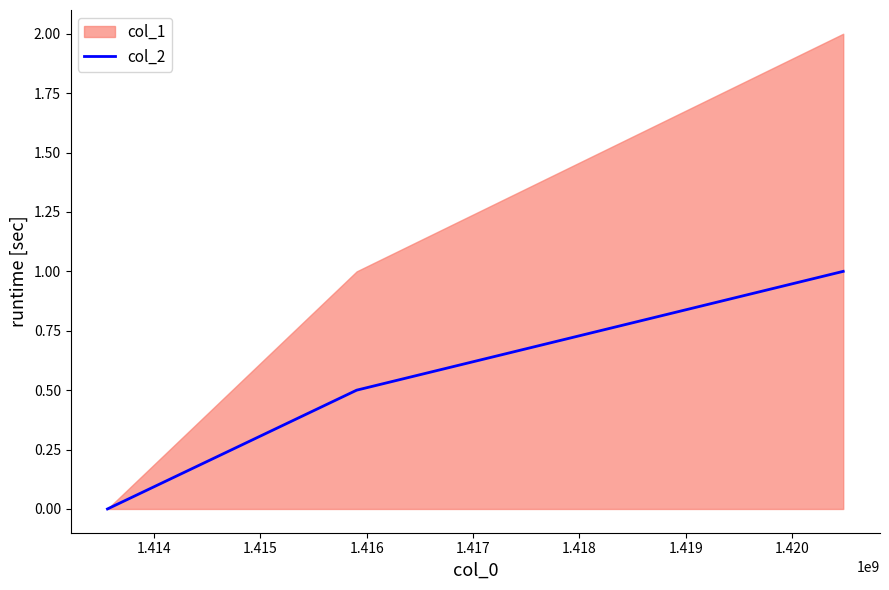

Count the values in the range 0 to 1.

3